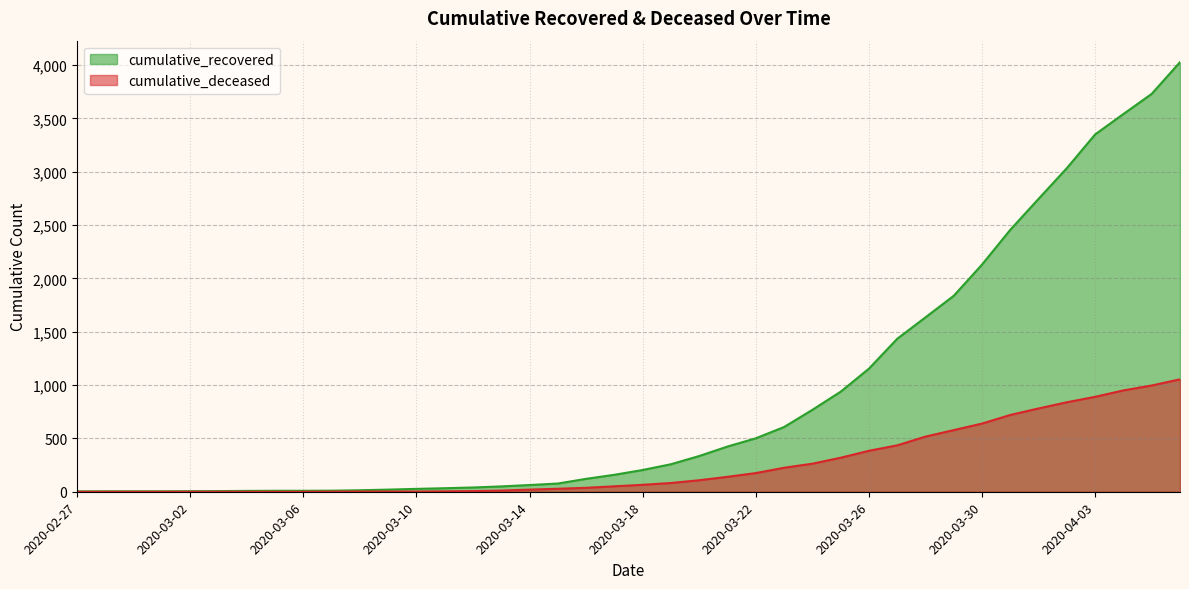

The cumulative_deceased series shows 509 at 2020-03-26. True or false?

False